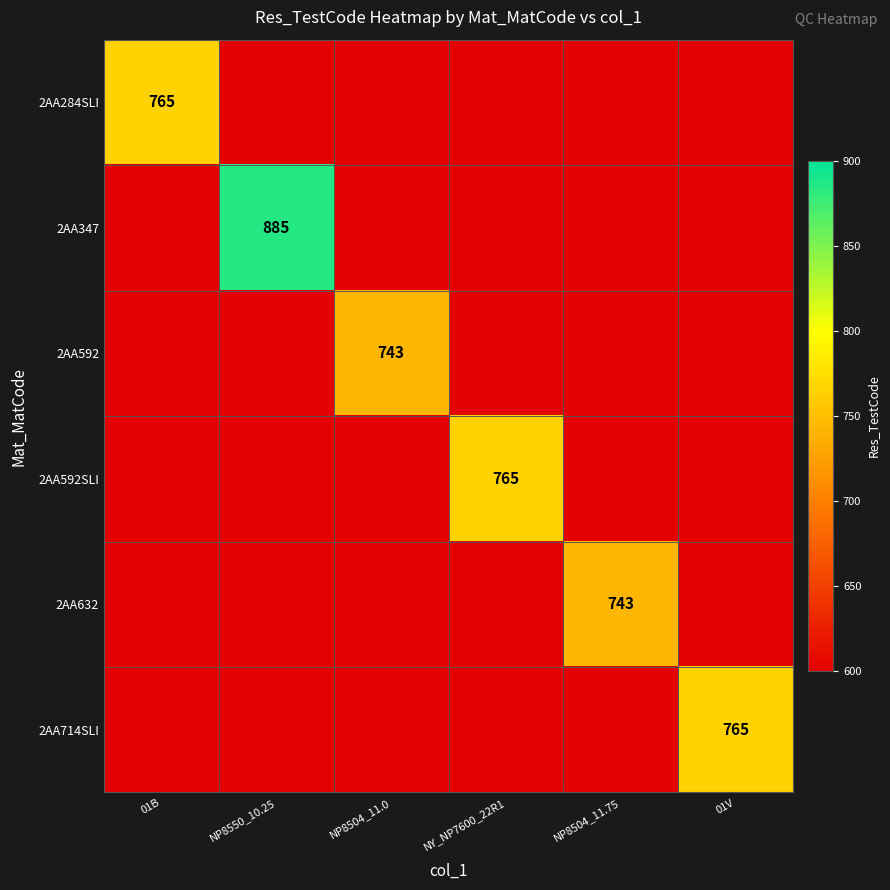

Which category has the highest value across all series?

NP8550_10.25